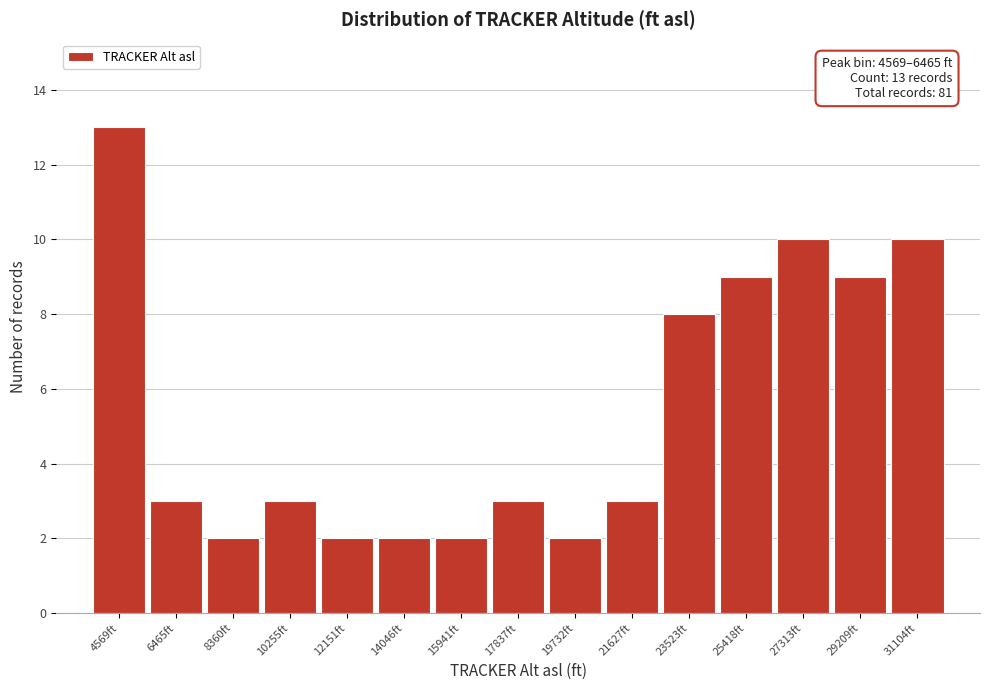

Reading left to right, what are all the values shown in this chart?

4569ft=13	6465ft=3	8360ft=2	10255ft=3	12151ft=2	14046ft=2	15941ft=2	17837ft=3	19732ft=2	21627ft=3	23523ft=8	25418ft=9	27313ft=10	29209ft=9	31104ft=10